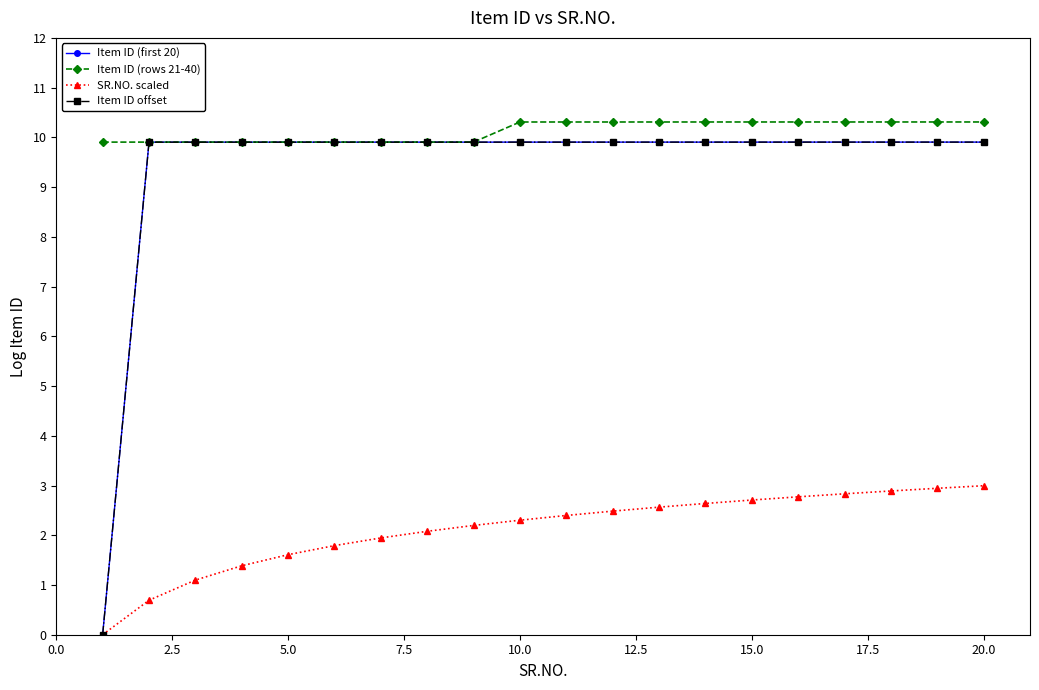

True or false: Item ID (rows 21-40) and SR.NO. scaled intersect in this chart.

False